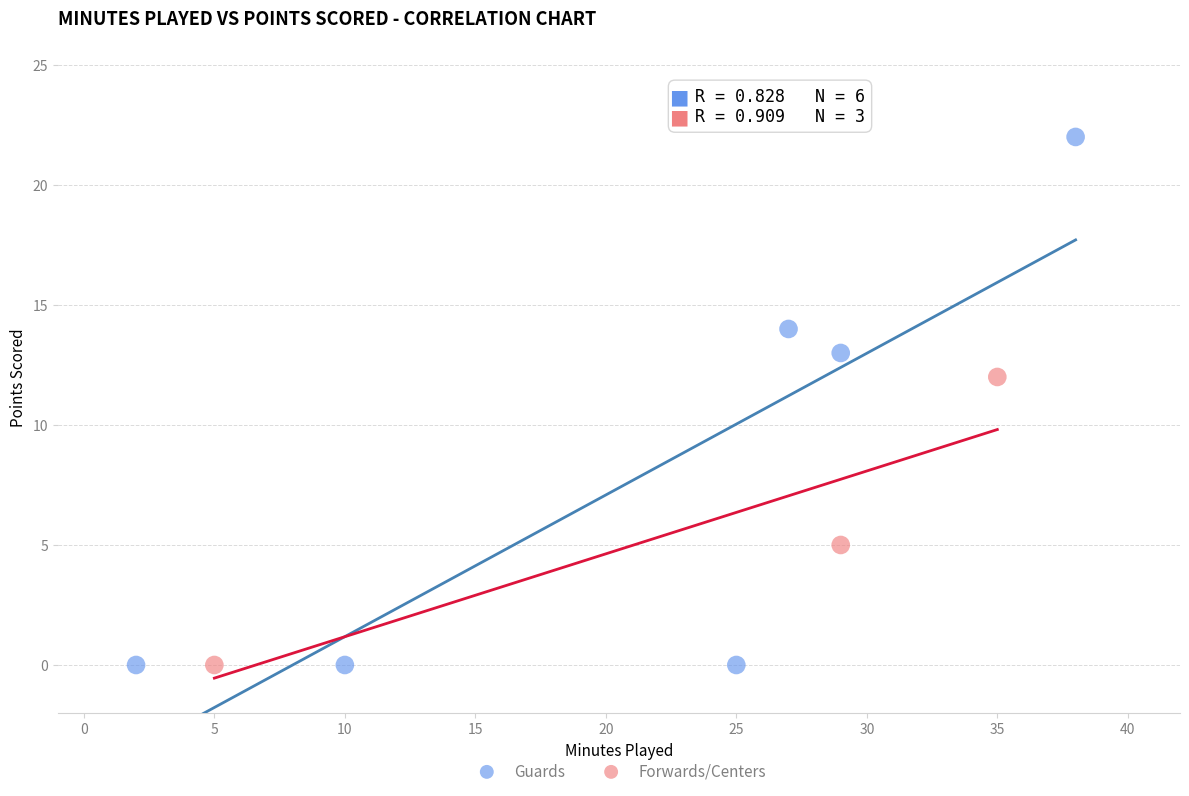

Which series contains the highest Y value?

Guards